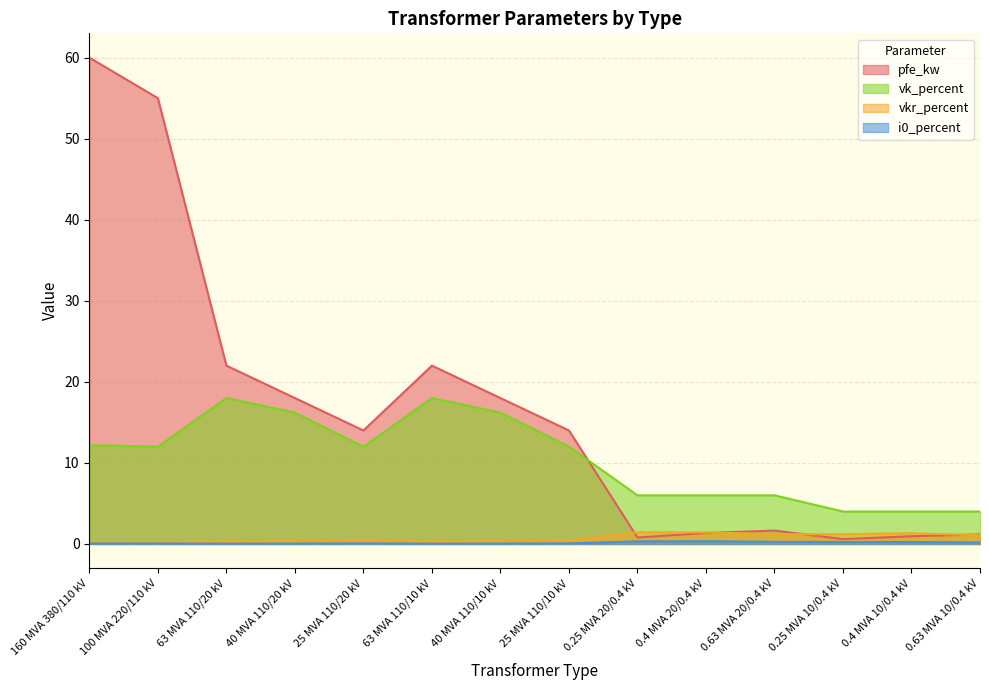

True or false: vk_percent has a value of 12.2 at 160 MVA 380/110 kV.

True